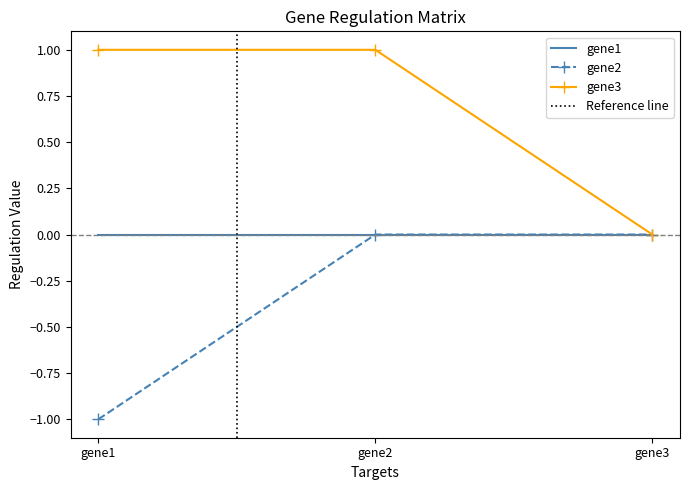

Is it true that gene2 equals 0 at gene3?

True